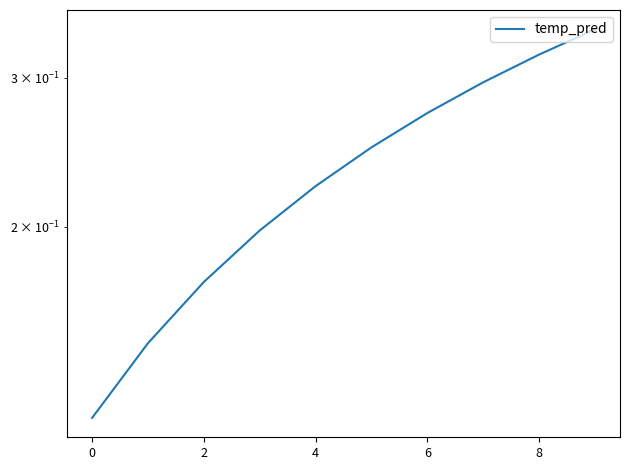

What is the difference between the maximum and minimum values?

0.2